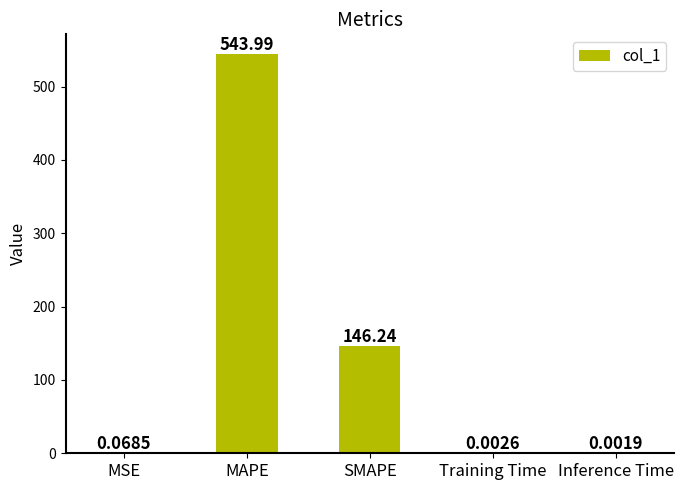

What is the change in value from MAPE to Training Time?

-544.0